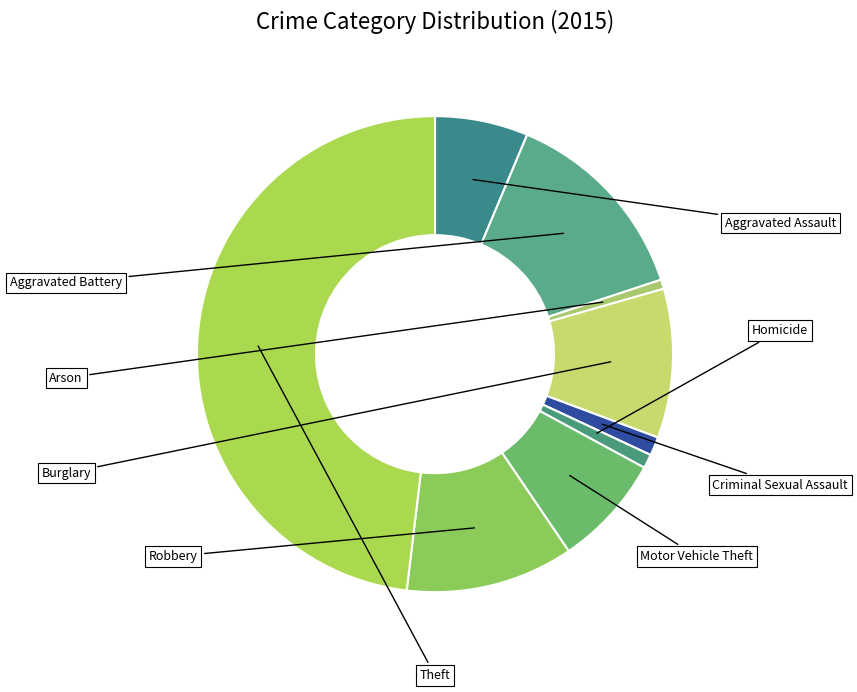

To the nearest percent, what is the difference between the Aggravated Assault and Theft slice percentages?

42%